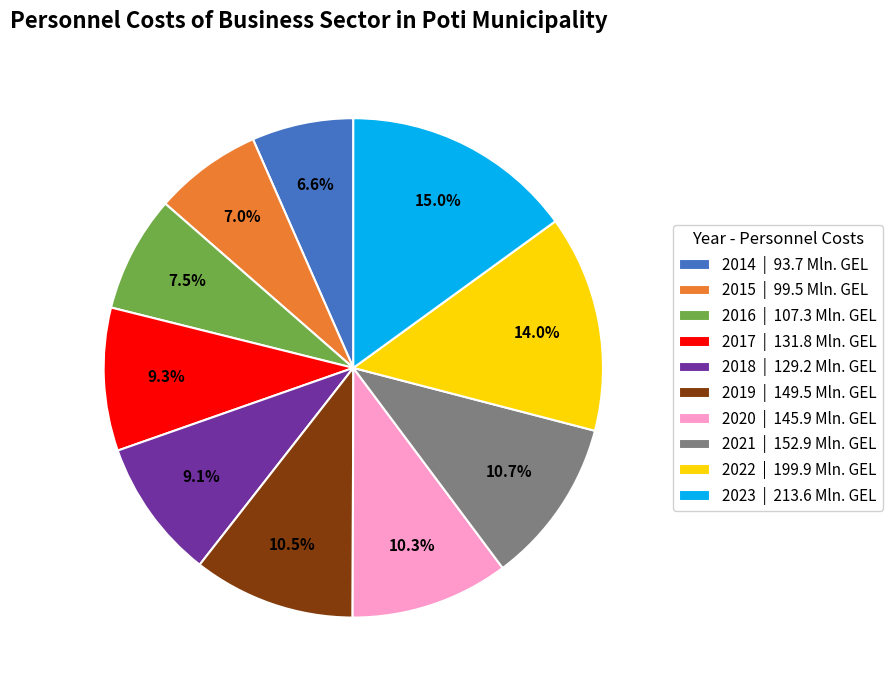

Combined, do 2014 and 2023 account for over 50%?

No